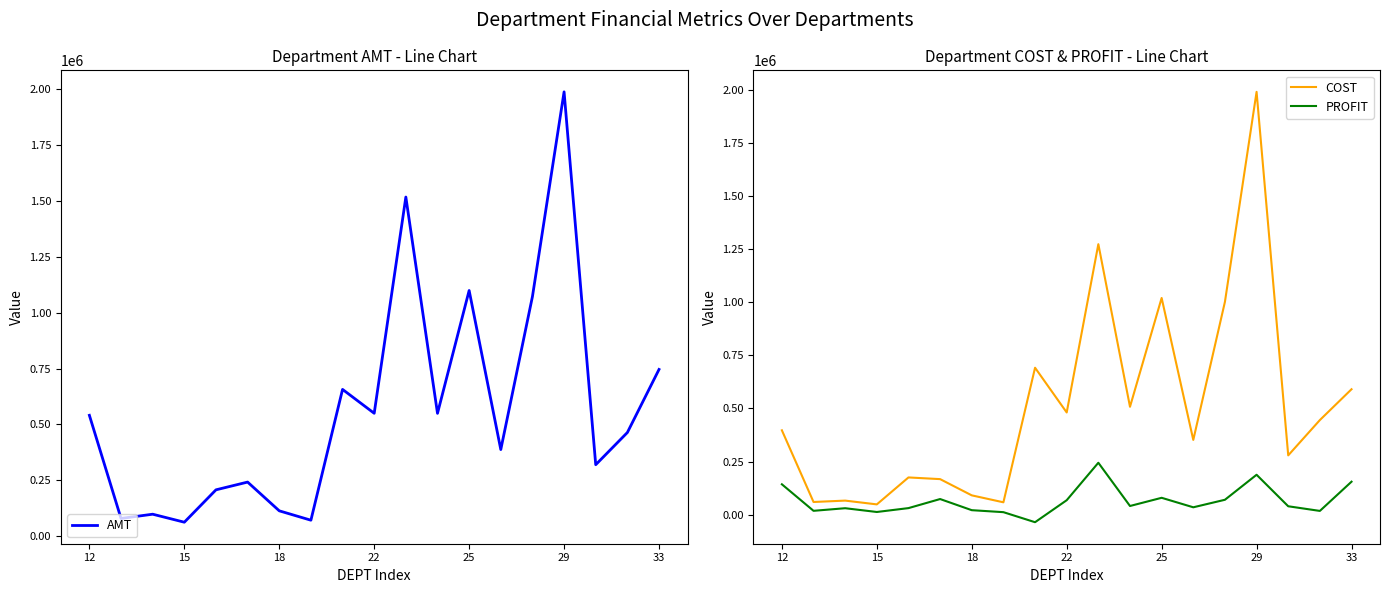

The AMT series shows 254267.9 at 12. True or false?

False